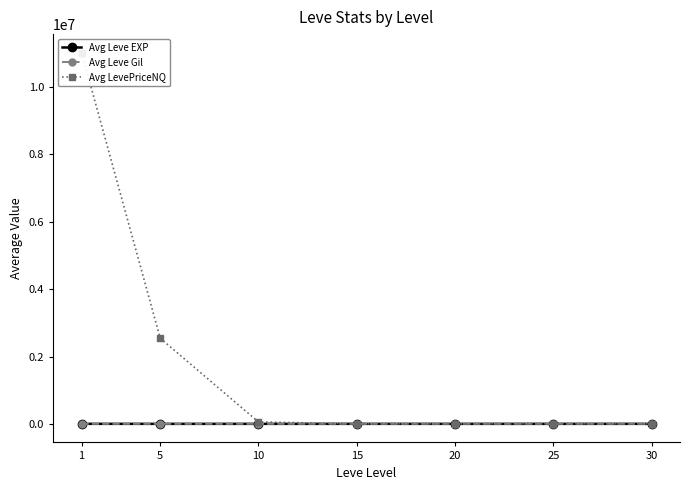

True or false: Avg Leve Gil has more than 0 points higher than both neighbors.

True